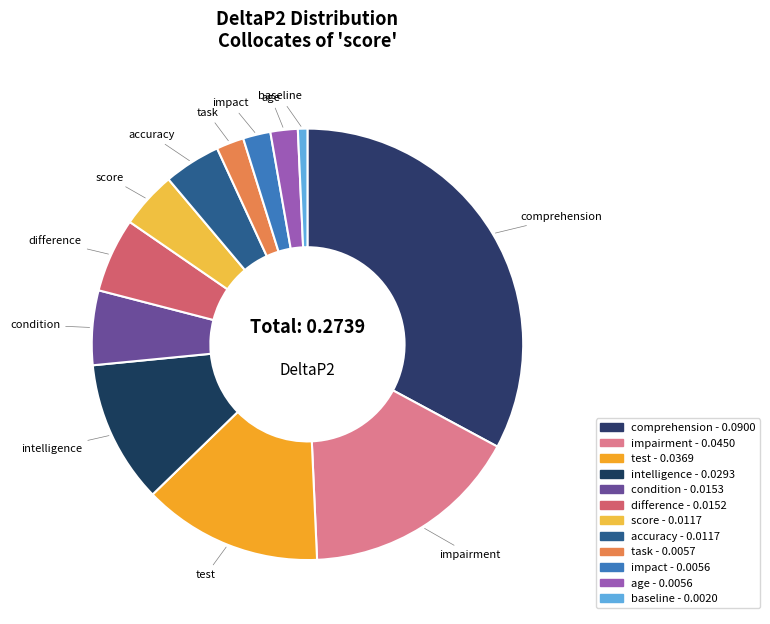

Is it true that impact is 2% of the pie?

True